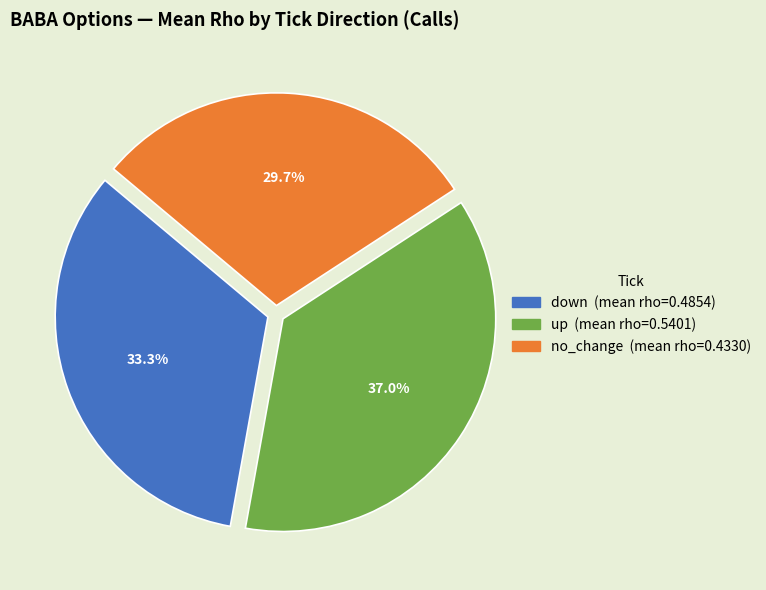

What is the smallest slice in the pie chart?

no_change